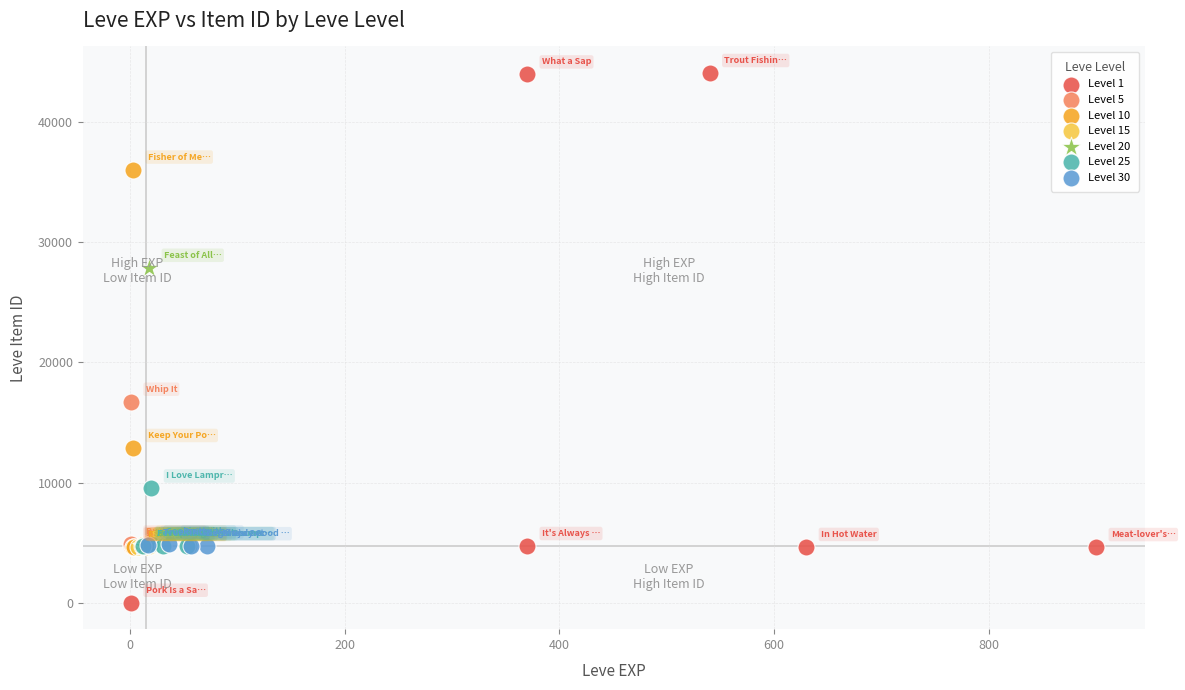

Which series reaches the maximum Y coordinate?

Level 1